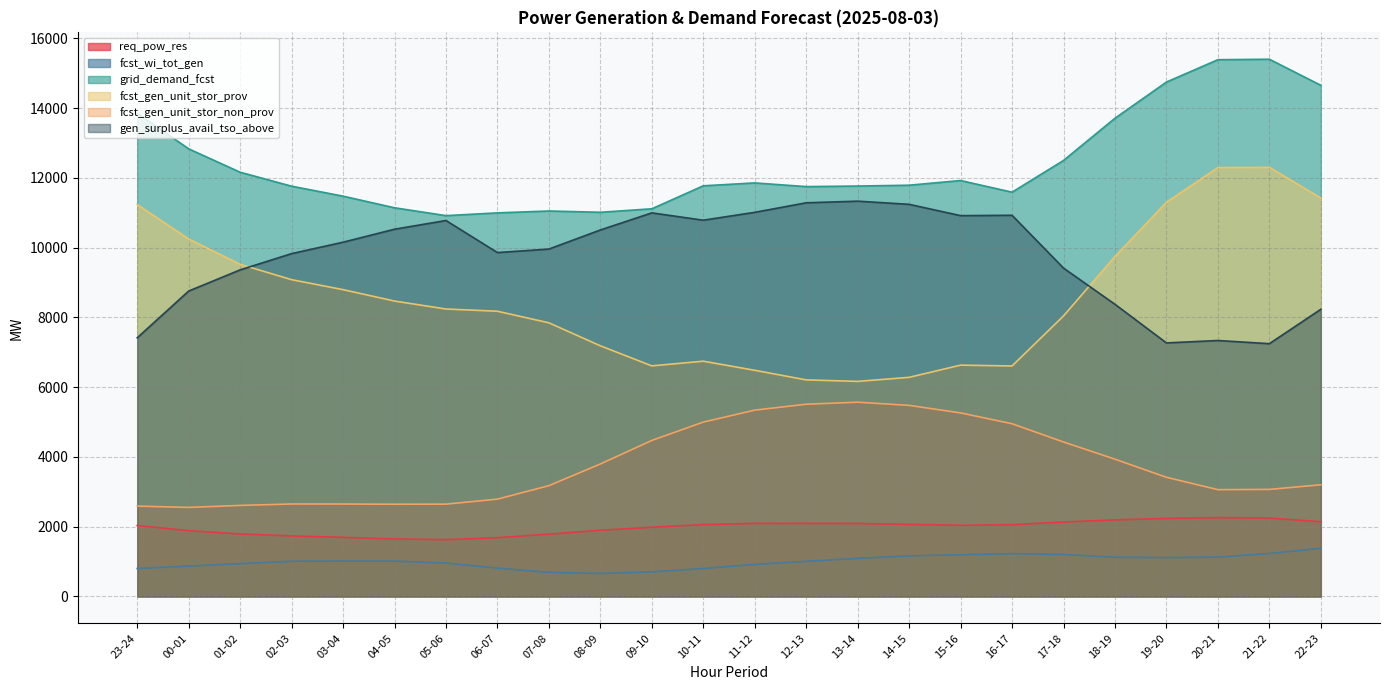

Reading right to left, extract all data points from this chart.

req_pow_res: 22-23=2142	21-22=2247	20-21=2260	19-20=2238	18-19=2195	17-18=2134	16-17=2056	15-16=2041	14-15=2067	13-14=2092	12-13=2096	11-12=2095	10-11=2060	09-10=1984	08-09=1898	07-08=1786	06-07=1686	05-06=1628	04-05=1649	03-04=1695	02-03=1735	01-02=1791	00-01=1886	23-24=2034
fcst_wi_tot_gen: 22-23=1380	21-22=1232	20-21=1129	19-20=1113	18-19=1126	17-18=1203	16-17=1228	15-16=1195	14-15=1165	13-14=1092	12-13=1008	11-12=920	10-11=801	09-10=705	08-09=659	07-08=691	06-07=813	05-06=959	04-05=1014	03-04=1015	02-03=1009	01-02=942	00-01=871	23-24=800
grid_demand_fcst: 22-23=14654	21-22=15402	20-21=15388	19-20=14747	18-19=13710	17-18=12500	16-17=11590	15-16=11924	14-15=11790	13-14=11766	12-13=11750	11-12=11856	10-11=11773	09-10=11114	08-09=11014	07-08=11051	06-07=10997	05-06=10918	04-05=11143	03-04=11476	02-03=11762	01-02=12162	00-01=12833	23-24=13855
fcst_gen_unit_stor_prov: 22-23=11422	21-22=12303	20-21=12295	19-20=11301	18-19=9746	17-18=8043	16-17=6608	15-16=6632	14-15=6282	13-14=6166	12-13=6209	11-12=6484	10-11=6745	09-10=6611	08-09=7186	07-08=7845	06-07=8177	05-06=8241	04-05=8469	03-04=8796	02-03=9082	01-02=9522	00-01=10249	23-24=11235
fcst_gen_unit_stor_non_prov: 22-23=3202	21-22=3069	20-21=3062	19-20=3416	18-19=3935	17-18=4428	16-17=4952	15-16=5262	14-15=5478	13-14=5570	12-13=5511	11-12=5342	10-11=4999	09-10=4473	08-09=3798	07-08=3176	06-07=2790	05-06=2647	04-05=2644	03-04=2650	02-03=2651	01-02=2610	00-01=2553	23-24=2590
gen_surplus_avail_tso_above: 22-23=8233	21-22=7247	20-21=7338	19-20=7269	18-19=8376	17-18=9414	16-17=10928	15-16=10918	14-15=11242	13-14=11333	12-13=11286	11-12=11013	10-11=10787	09-10=10997	08-09=10507	07-08=9960	06-07=9859	05-06=10778	04-05=10529	03-04=10156	02-03=9829	01-02=9363	00-01=8756	23-24=7416